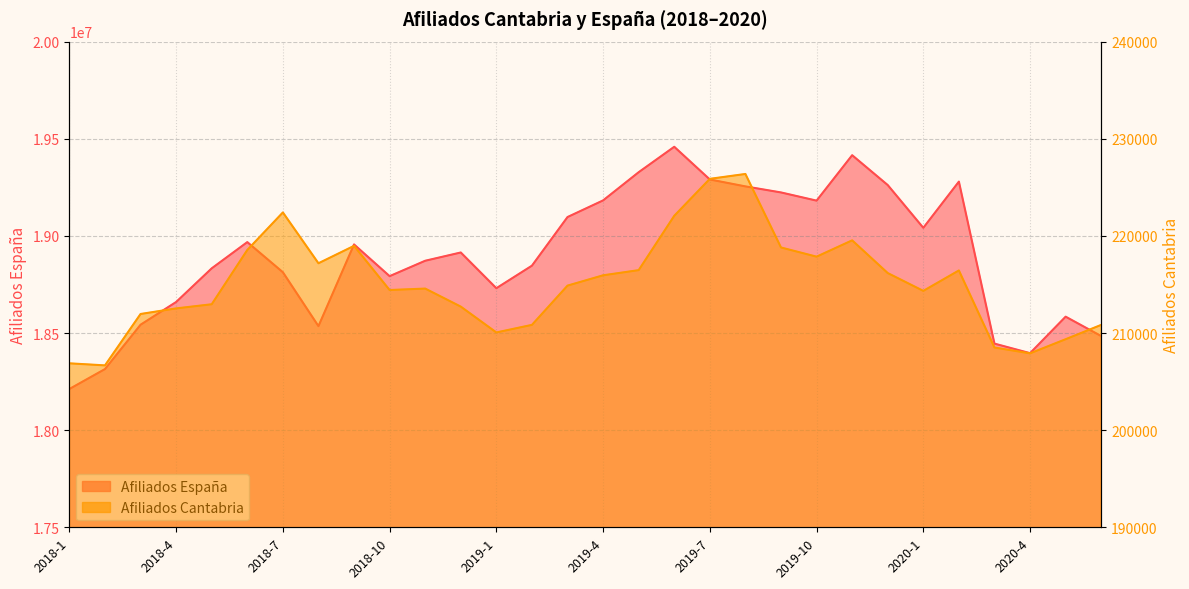

What is the highest value of the Afiliados Cantabria series?

226374